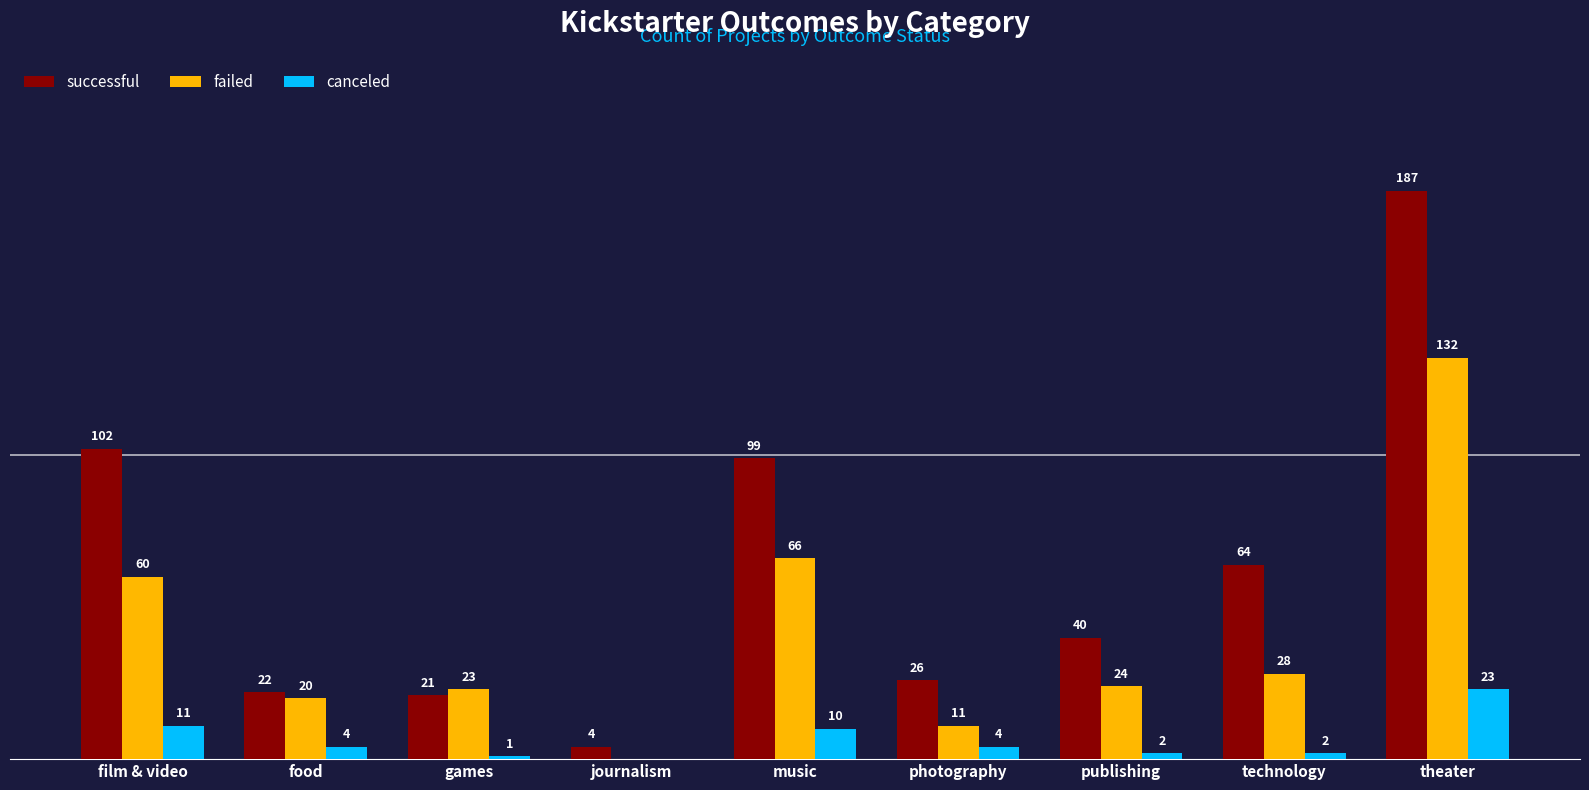

Which category has the highest value in the failed series?

theater